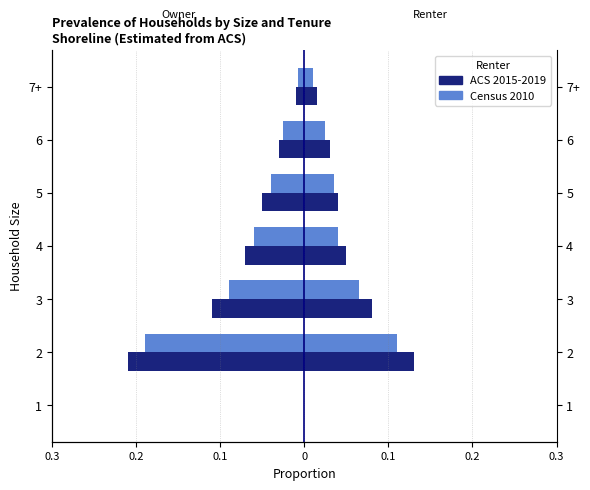

Which has a higher value, 7+ or 3?

7+